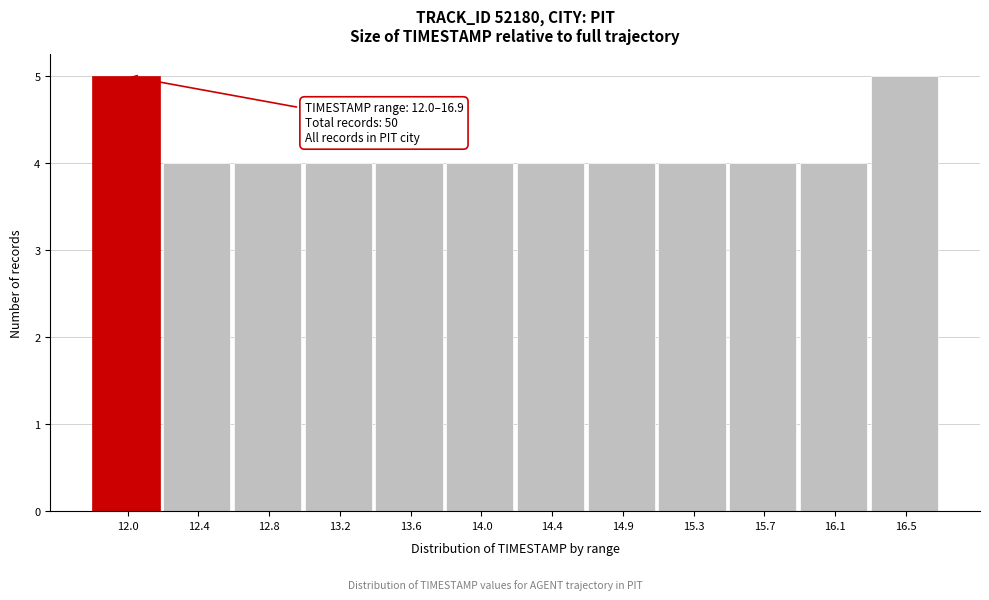

Reading left to right, extract all data points from this chart.

5	4	4	4	4	4	4	4	4	4	4	5